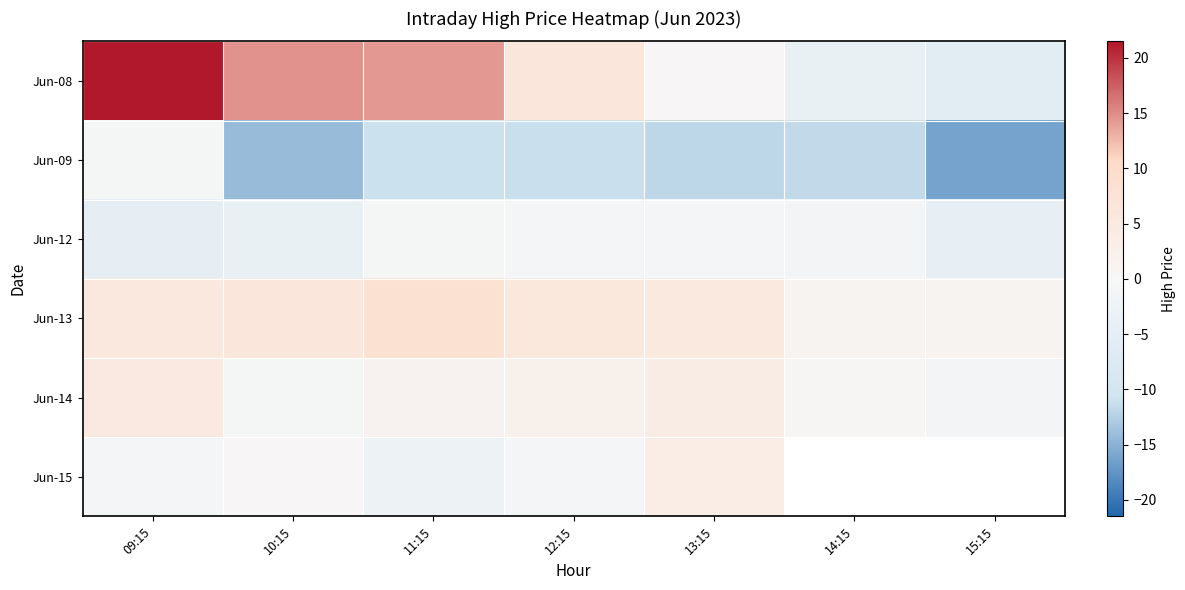

Rank the series by their maximum value, from highest to lowest.

Jun-08, Jun-13, Jun-14, Jun-15, Jun-09, Jun-12